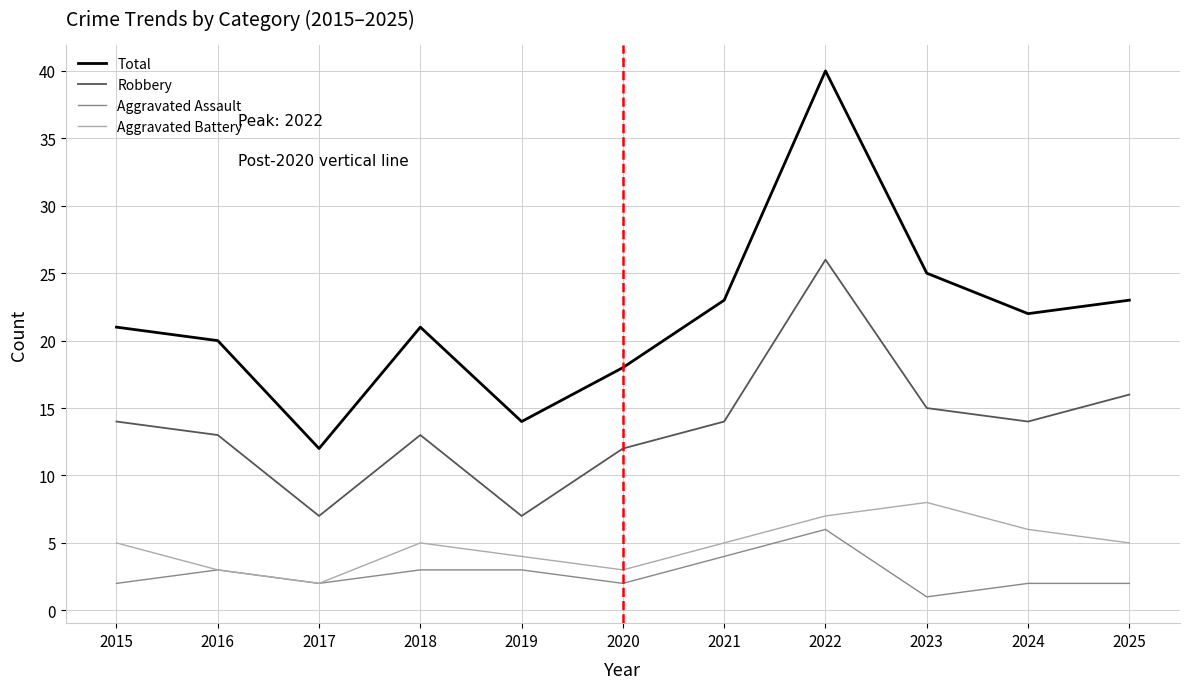

True or false: Aggravated Battery and Total intersect in this chart.

False